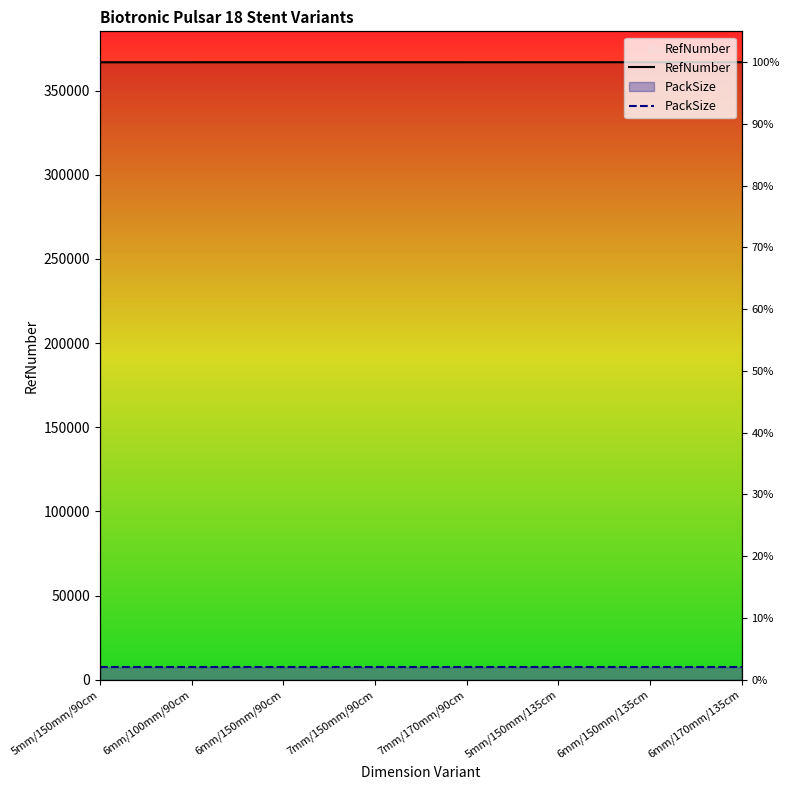

Which category has the highest value in the PackSize series?

5mm/150mm/90cm